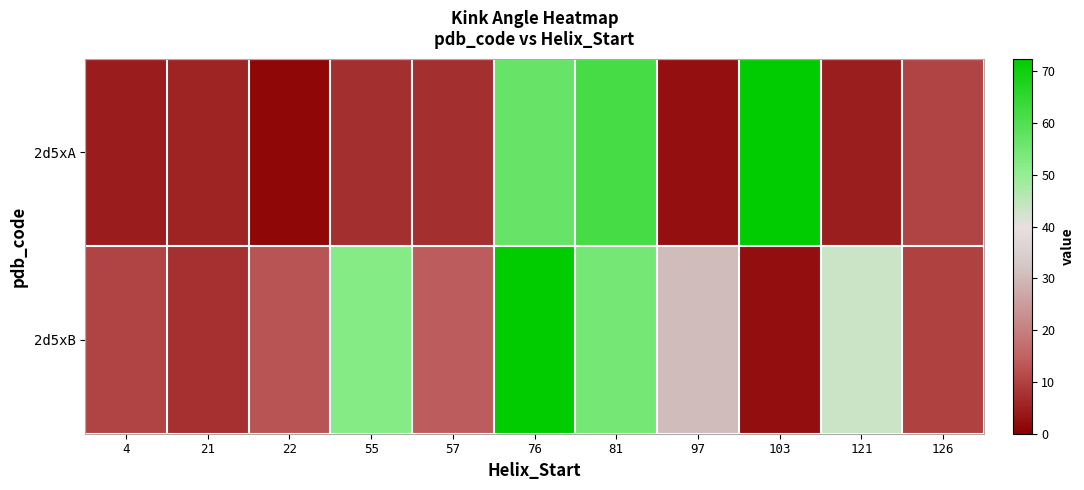

Reading left to right, extract all data points from this chart.

2d5xA: 4=4.4	21=5.4	22=1.3	55=7.1	57=7.3	76=56.6	81=62.0	97=2.6	103=72.2	121=4.7	126=10.5
2d5xB: 4=10.4	21=7.6	22=12.8	55=52.1	57=13.9	76=72.5	81=54.7	97=30.8	103=2.5	121=43.6	126=10.1